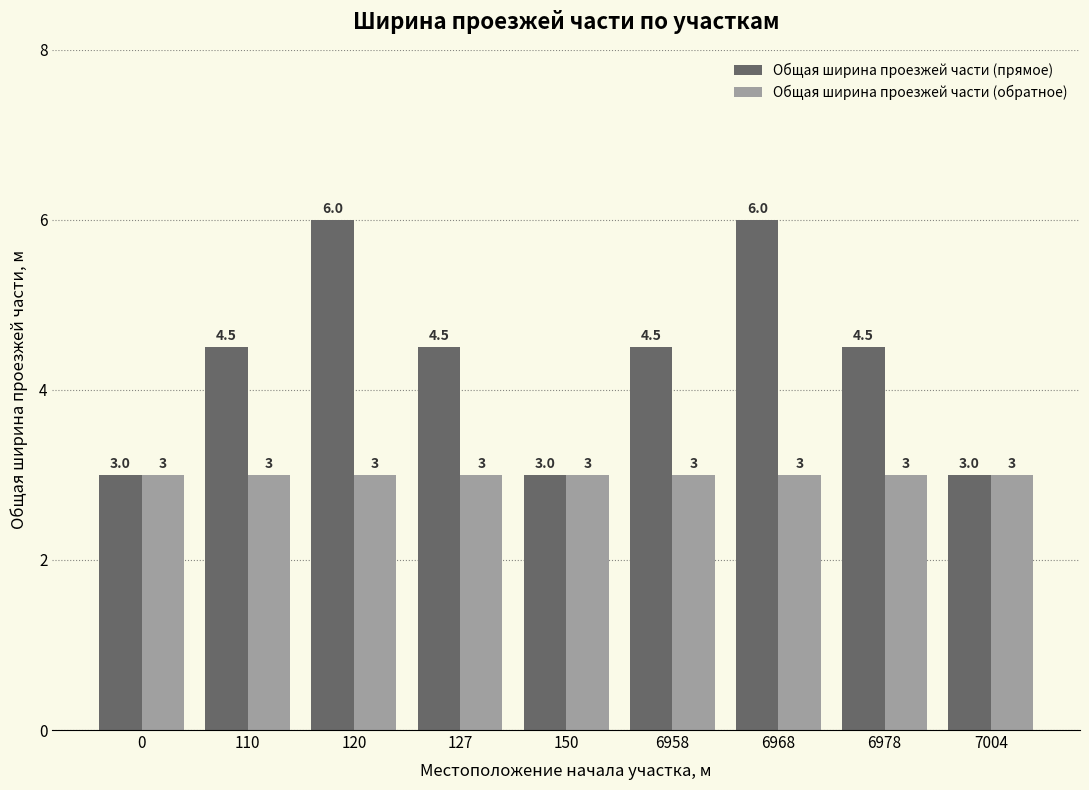

What is the difference between the highest and lowest values at 6968?

3.0